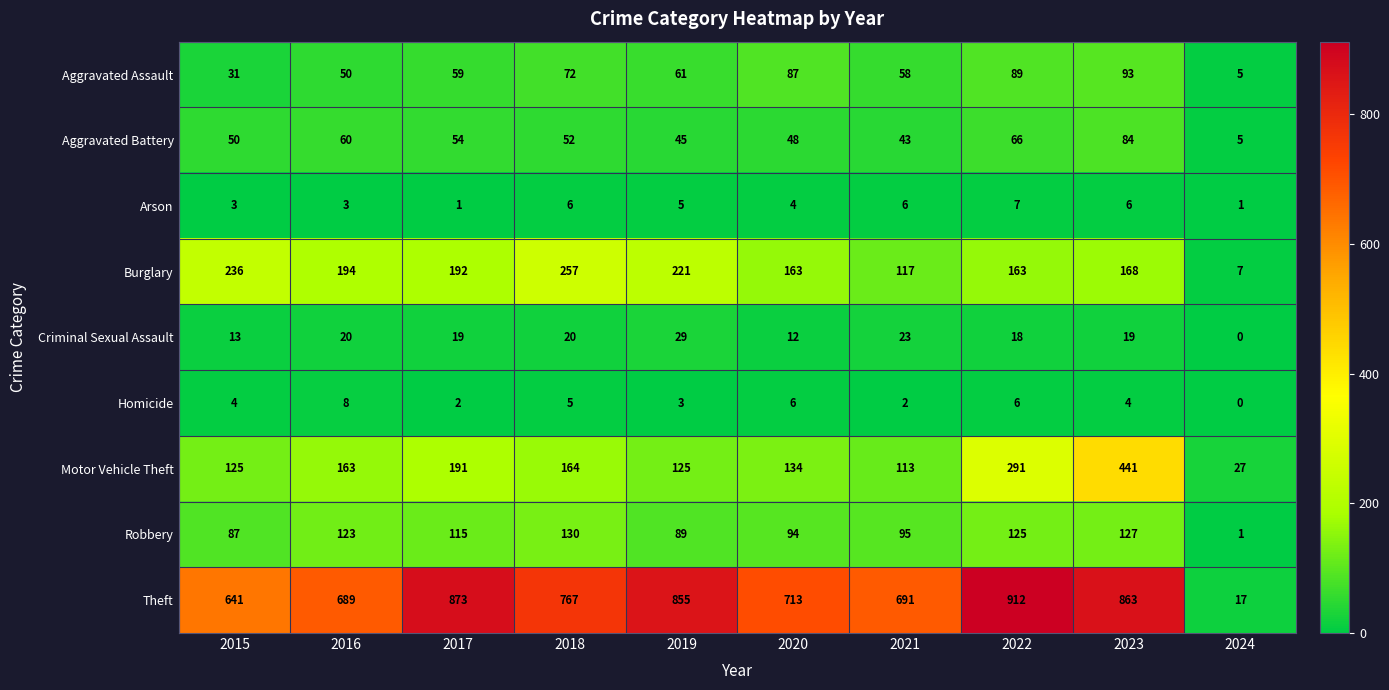

What is the total value across all series at 2016?

1310